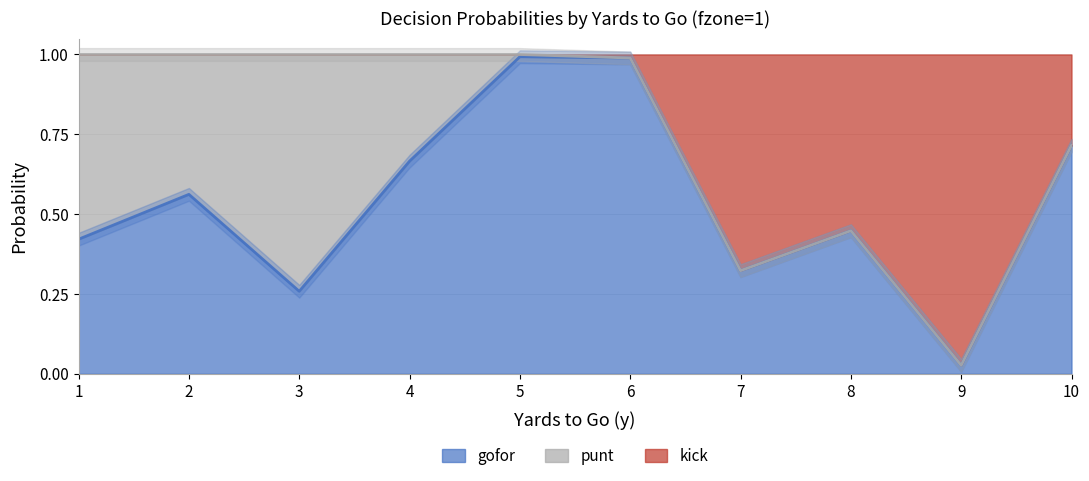

Which category has the lowest value across all series?

9